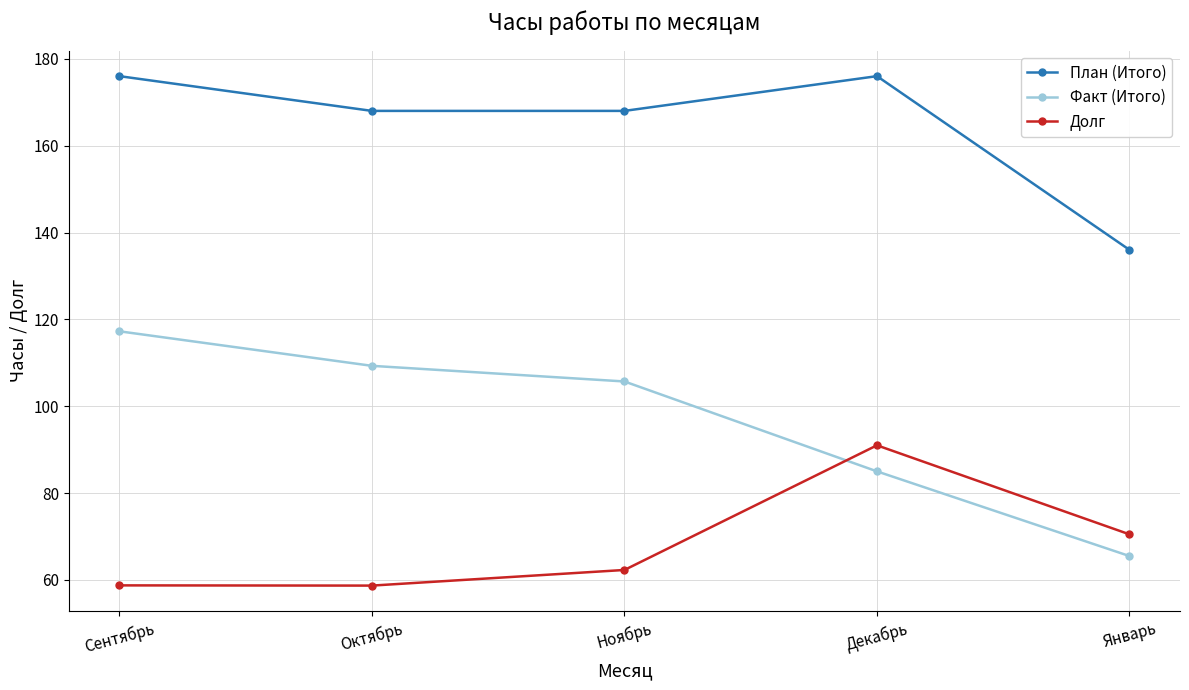

How many values in the Факт (Итого) series are below 105?

2